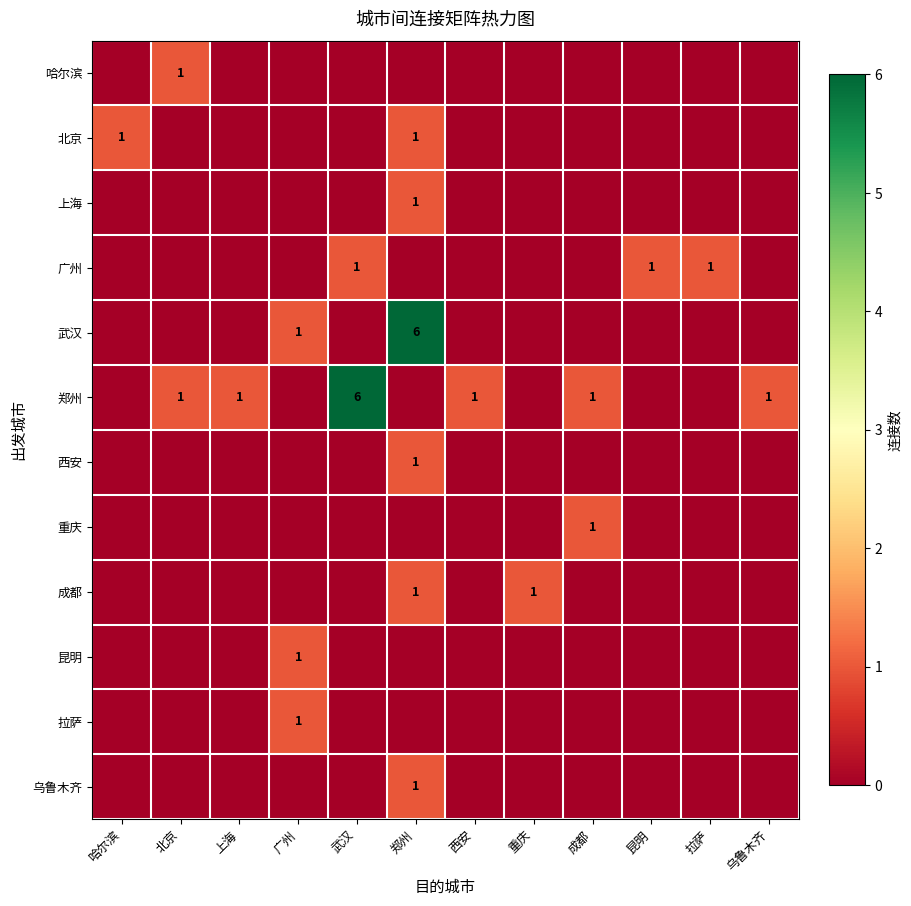

Is it true that 郑州 equals 0 at 西安?

False